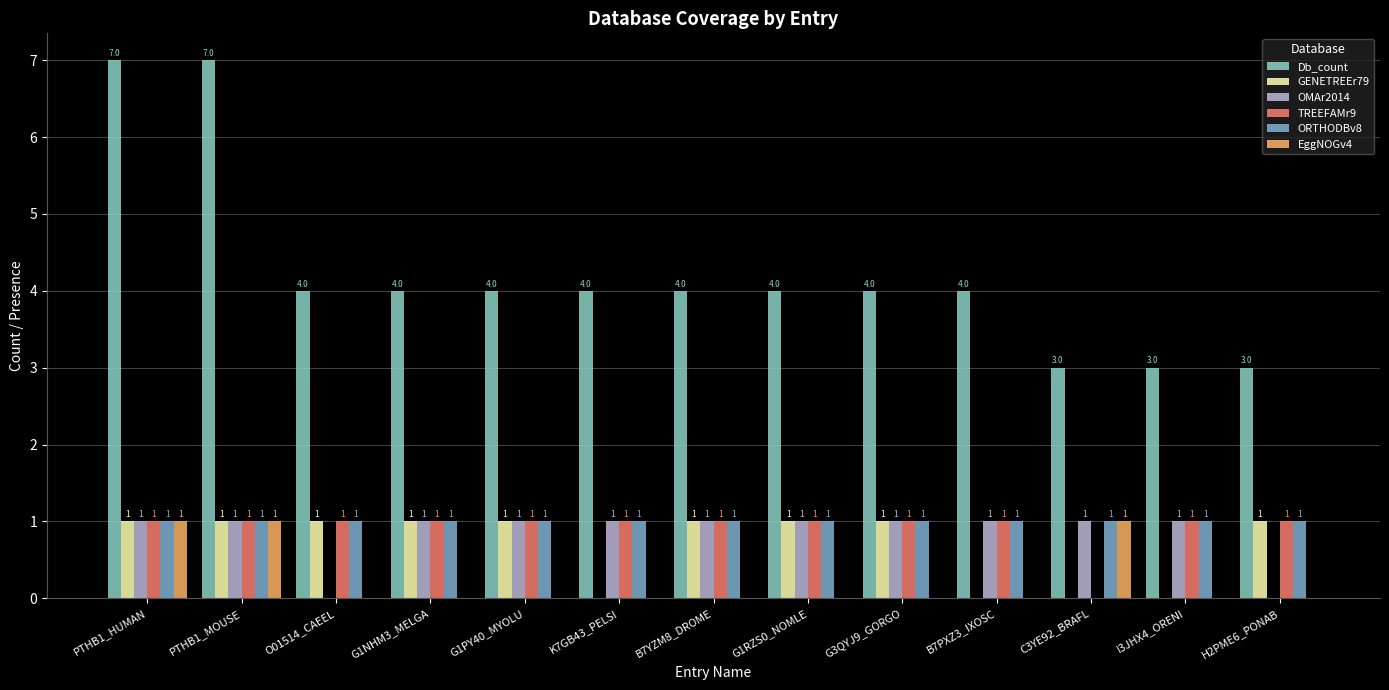

The value of Db_count at G1NHM3_MELGA is 6. True or false?

False